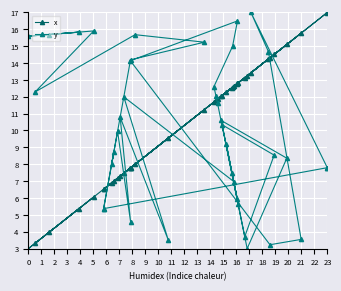

Which category has the lowest value in the x series?

2